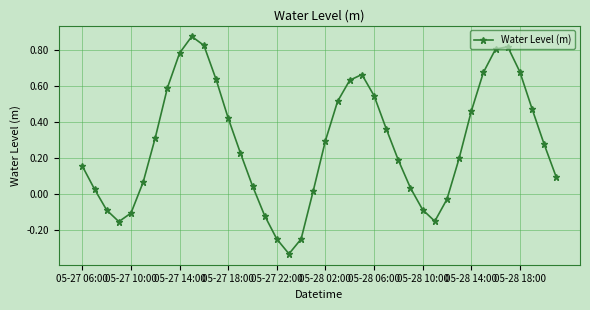

How many values are below 0?

10